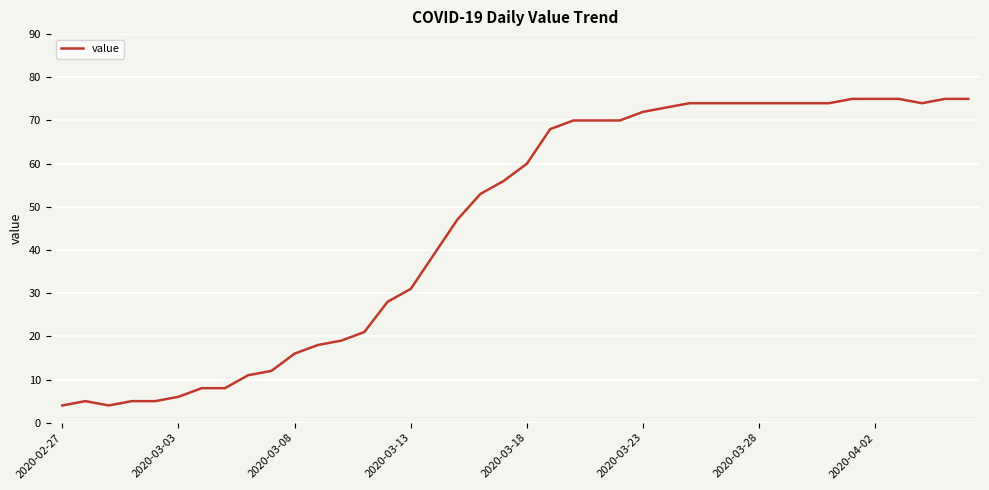

What is the average value?

46